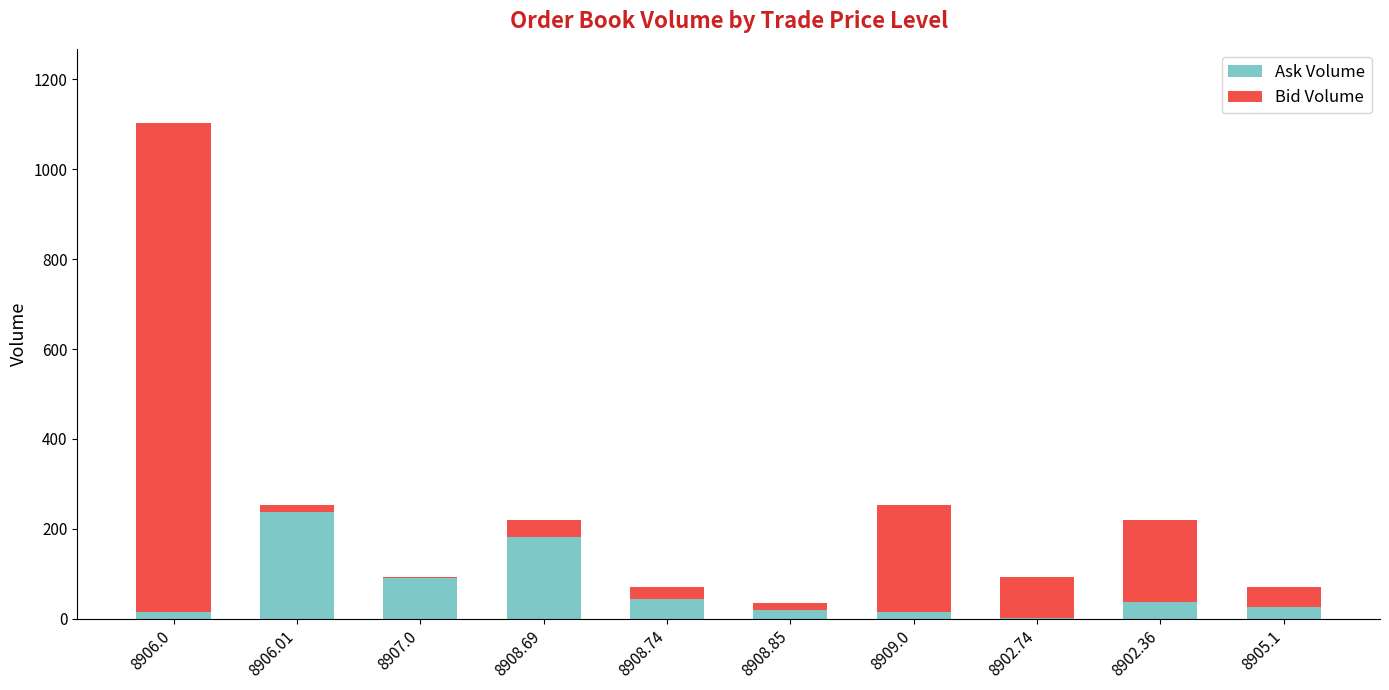

What is the sum of all Ask Volume values?

675